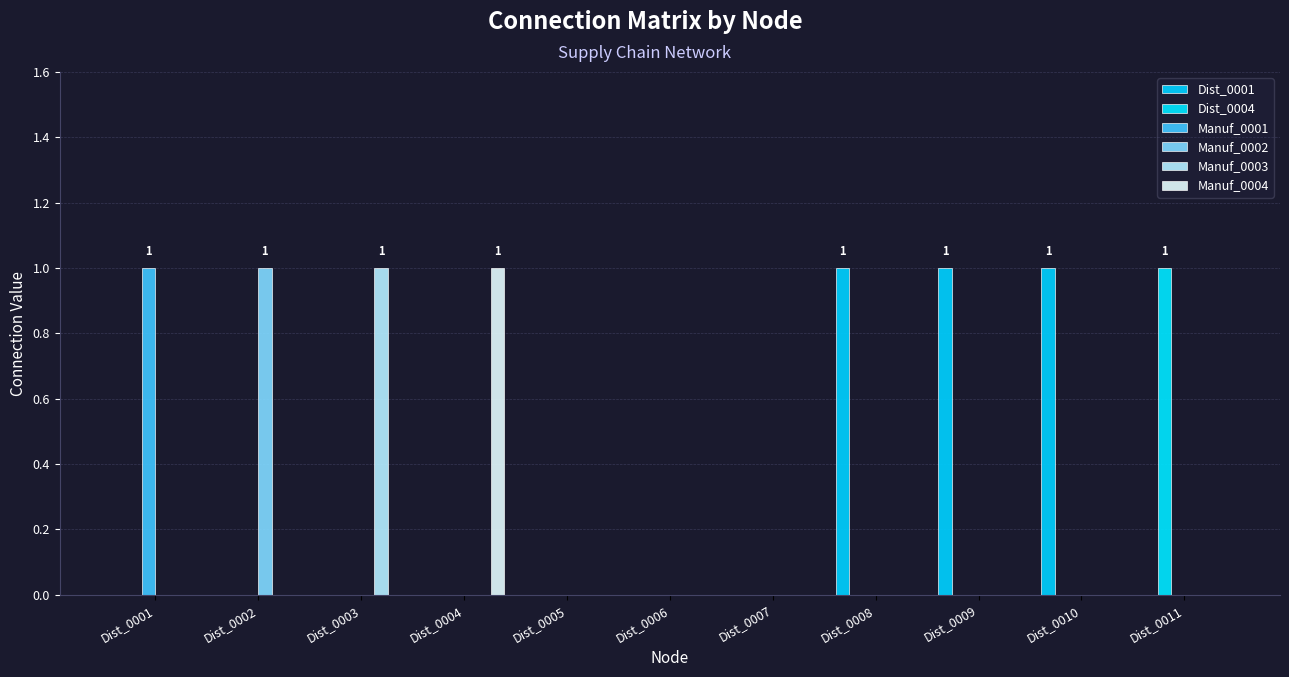

Reading left to right, extract all data points from this chart.

Dist_0001: Dist_0001=0	Dist_0002=0	Dist_0003=0	Dist_0004=0	Dist_0005=0	Dist_0006=0	Dist_0007=0	Dist_0008=1	Dist_0009=1	Dist_0010=1	Dist_0011=0
Dist_0004: Dist_0001=0	Dist_0002=0	Dist_0003=0	Dist_0004=0	Dist_0005=0	Dist_0006=0	Dist_0007=0	Dist_0008=0	Dist_0009=0	Dist_0010=0	Dist_0011=1
Manuf_0001: Dist_0001=1	Dist_0002=0	Dist_0003=0	Dist_0004=0	Dist_0005=0	Dist_0006=0	Dist_0007=0	Dist_0008=0	Dist_0009=0	Dist_0010=0	Dist_0011=0
Manuf_0002: Dist_0001=0	Dist_0002=1	Dist_0003=0	Dist_0004=0	Dist_0005=0	Dist_0006=0	Dist_0007=0	Dist_0008=0	Dist_0009=0	Dist_0010=0	Dist_0011=0
Manuf_0003: Dist_0001=0	Dist_0002=0	Dist_0003=1	Dist_0004=0	Dist_0005=0	Dist_0006=0	Dist_0007=0	Dist_0008=0	Dist_0009=0	Dist_0010=0	Dist_0011=0
Manuf_0004: Dist_0001=0	Dist_0002=0	Dist_0003=0	Dist_0004=1	Dist_0005=0	Dist_0006=0	Dist_0007=0	Dist_0008=0	Dist_0009=0	Dist_0010=0	Dist_0011=0